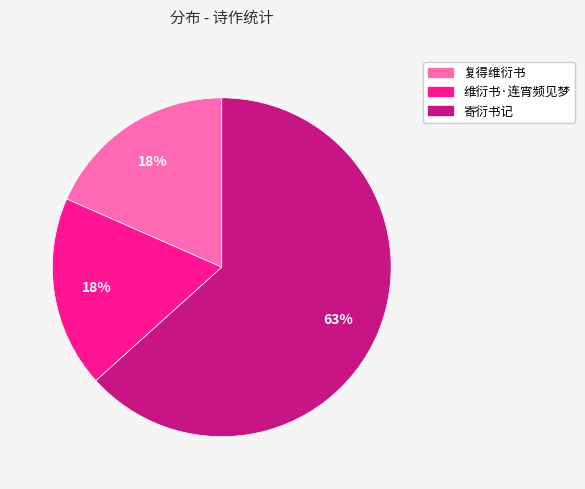

Is 寄衍书记 the majority of the pie?

Yes